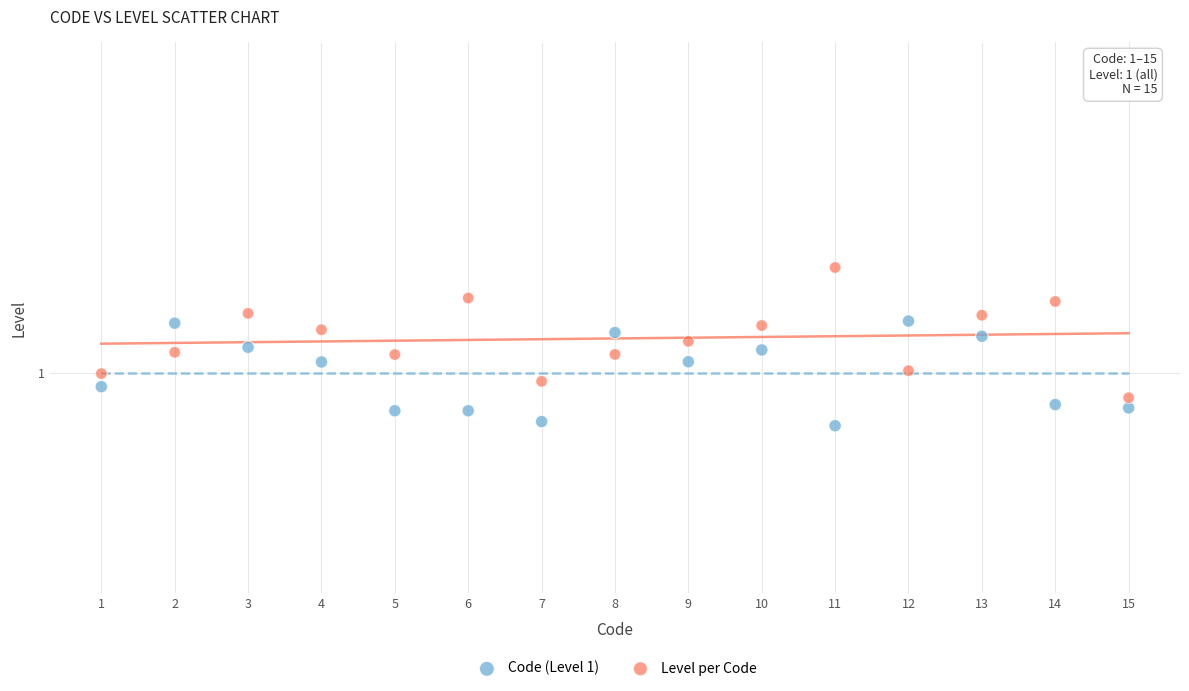

What are all the series names shown in the legend?

Code (Level 1), Level per Code